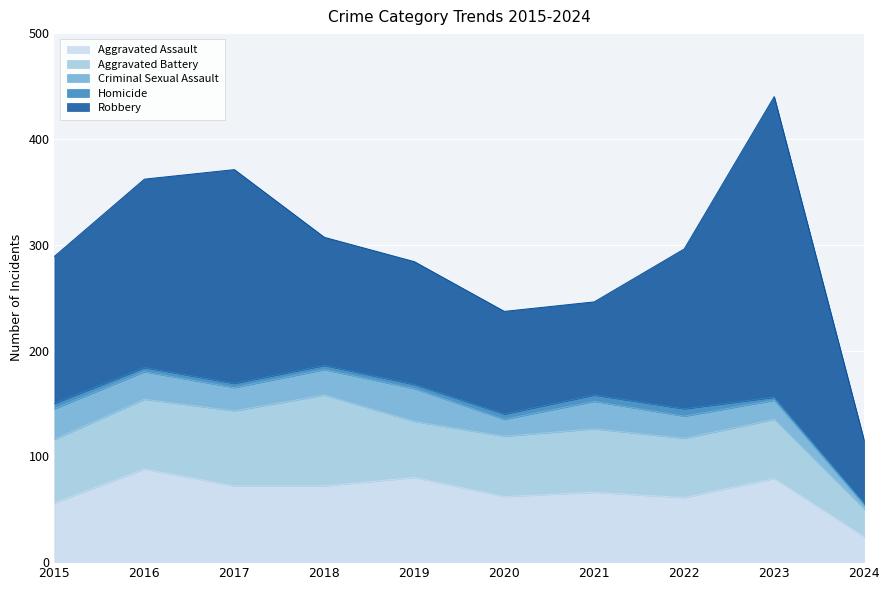

What is the sum of the Criminal Sexual Assault values at 2022 and 2021?

47